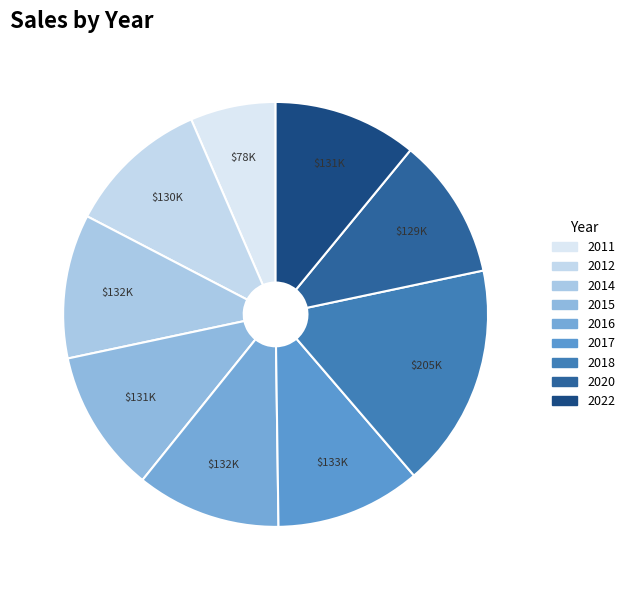

To the nearest percent, what percentage of the pie is 2014?

11%